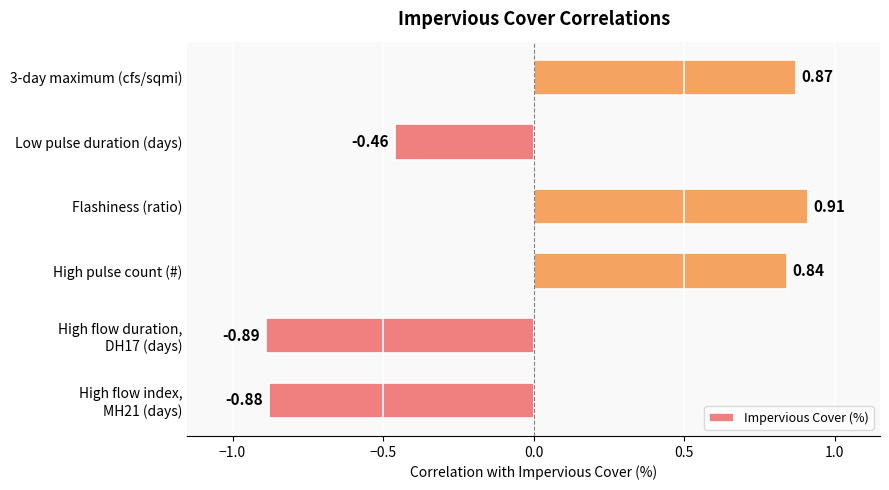

At which label is the value closest to 0?

Low pulse duration (days)